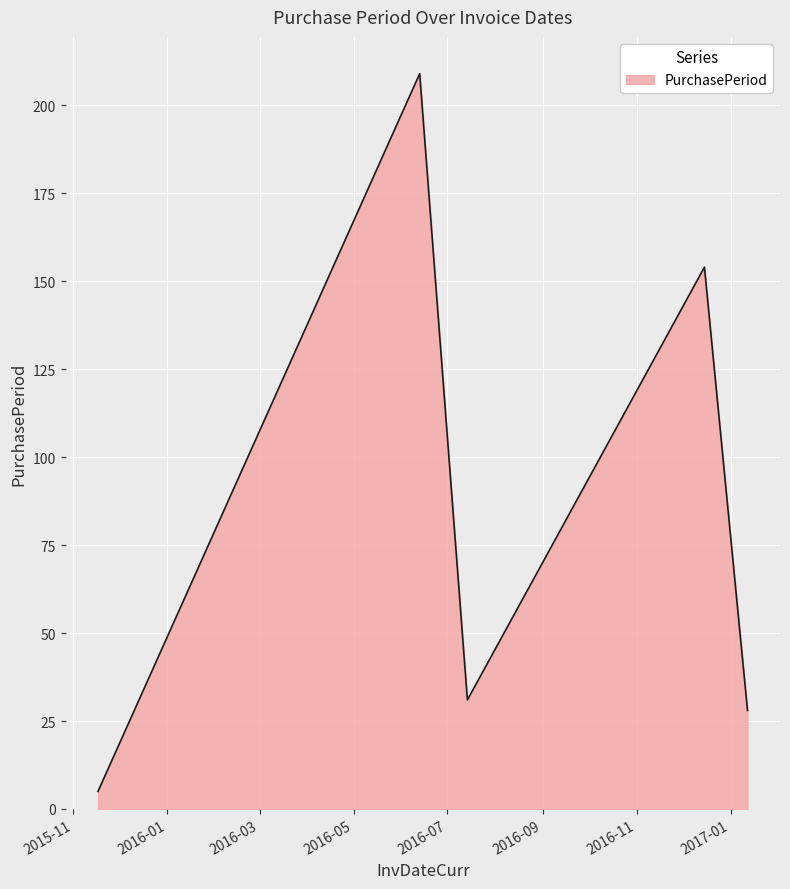

What is the difference between the second highest and minimum values?

149